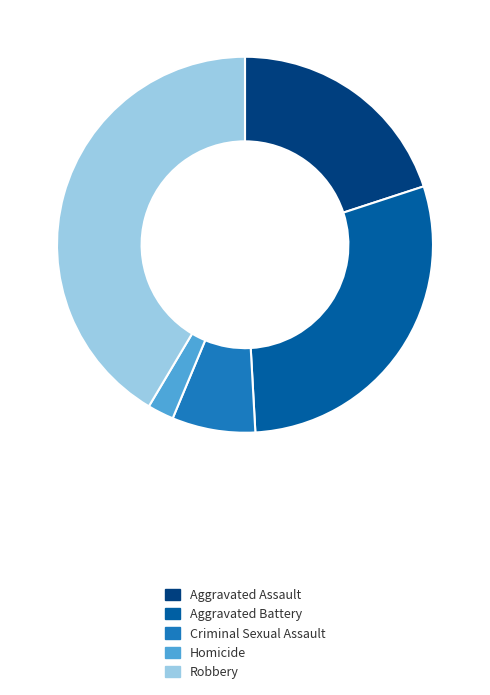

Which slice is the smallest?

Homicide